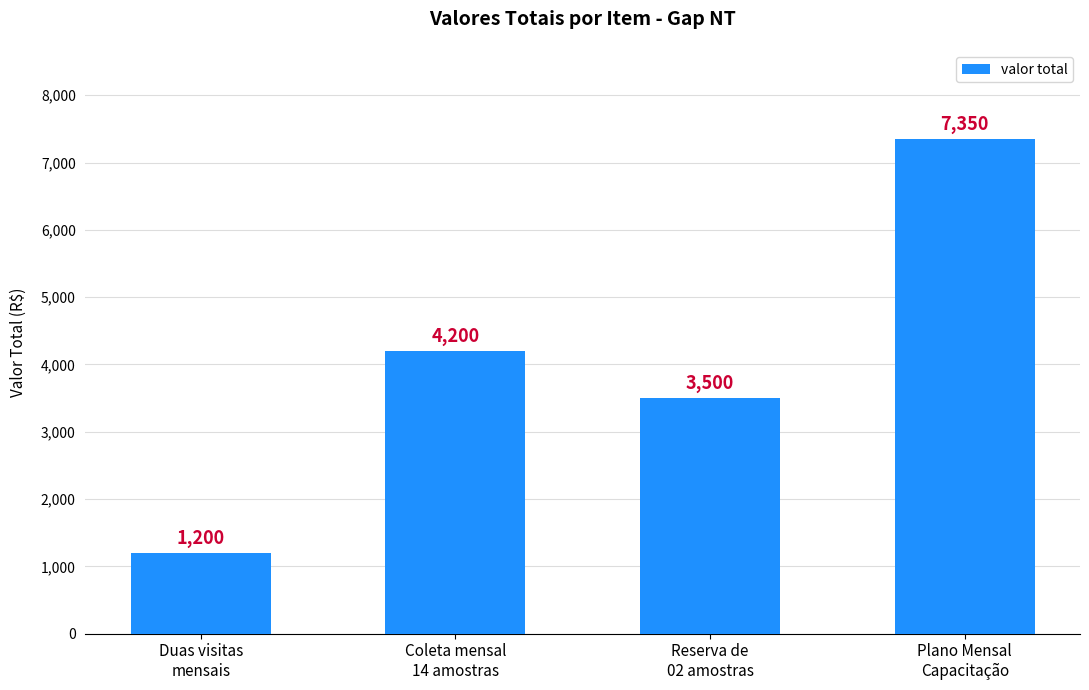

What is the difference between the maximum and minimum values?

6150